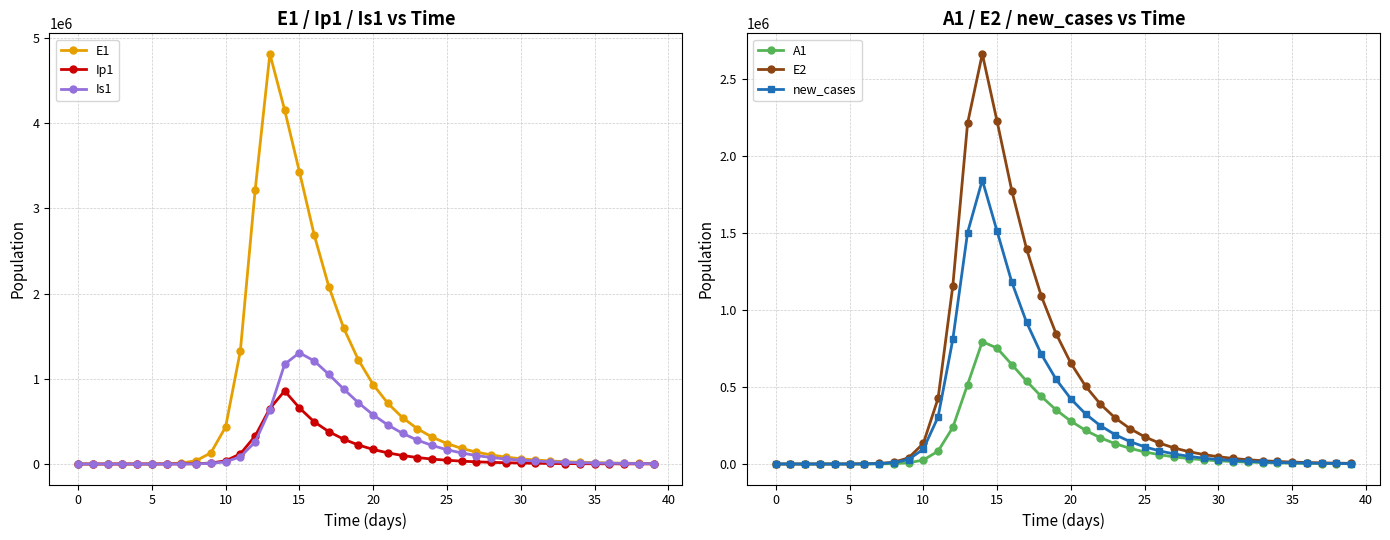

What is the highest value of the Is1 series?

1305627.7